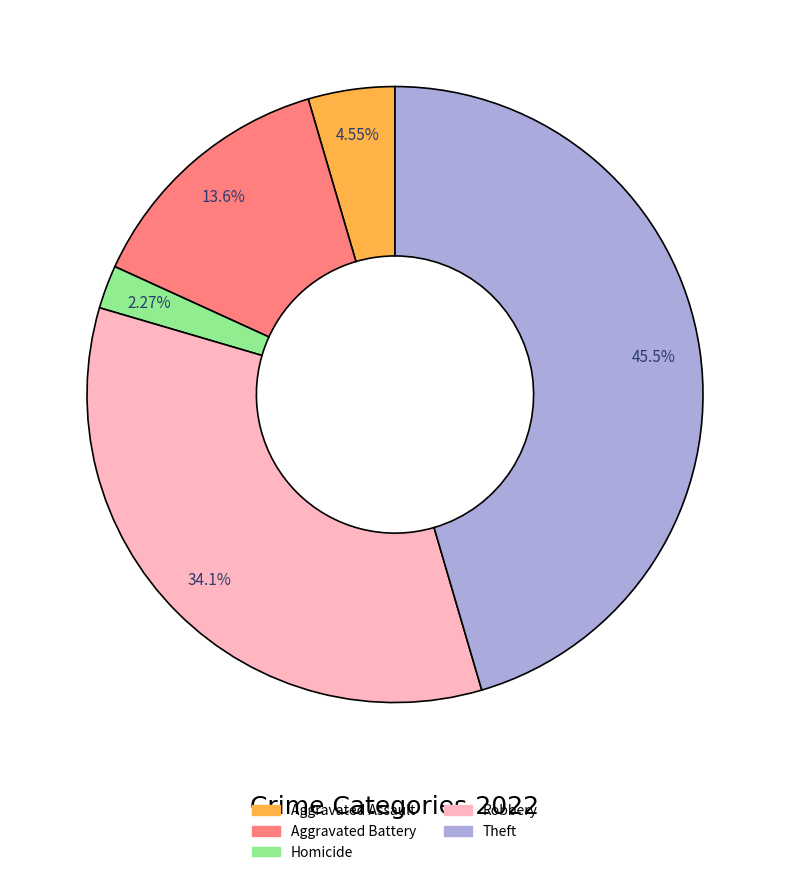

To the nearest percent, what is the difference between the Homicide and Aggravated Assault slice percentages?

2%